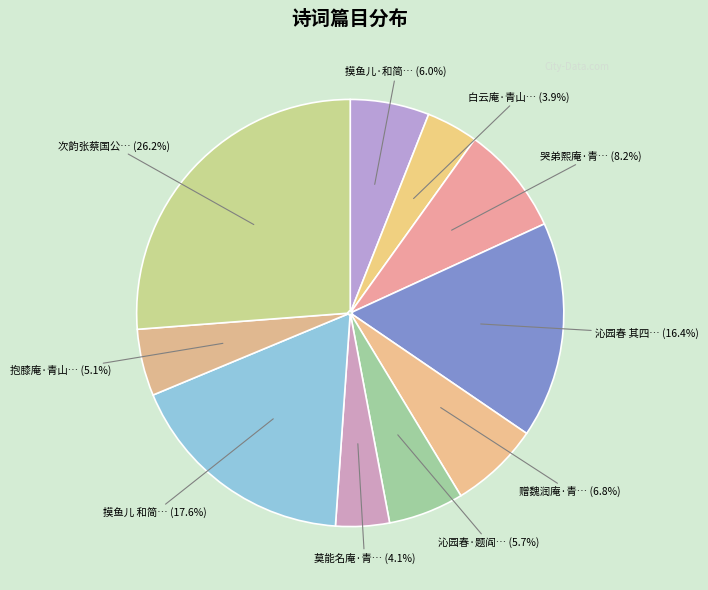

To the nearest percent, what is the difference between the largest and smallest slice percentages?

22%